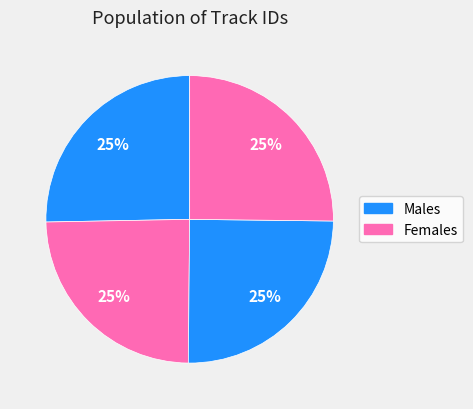

How many slices are in this pie chart?

4